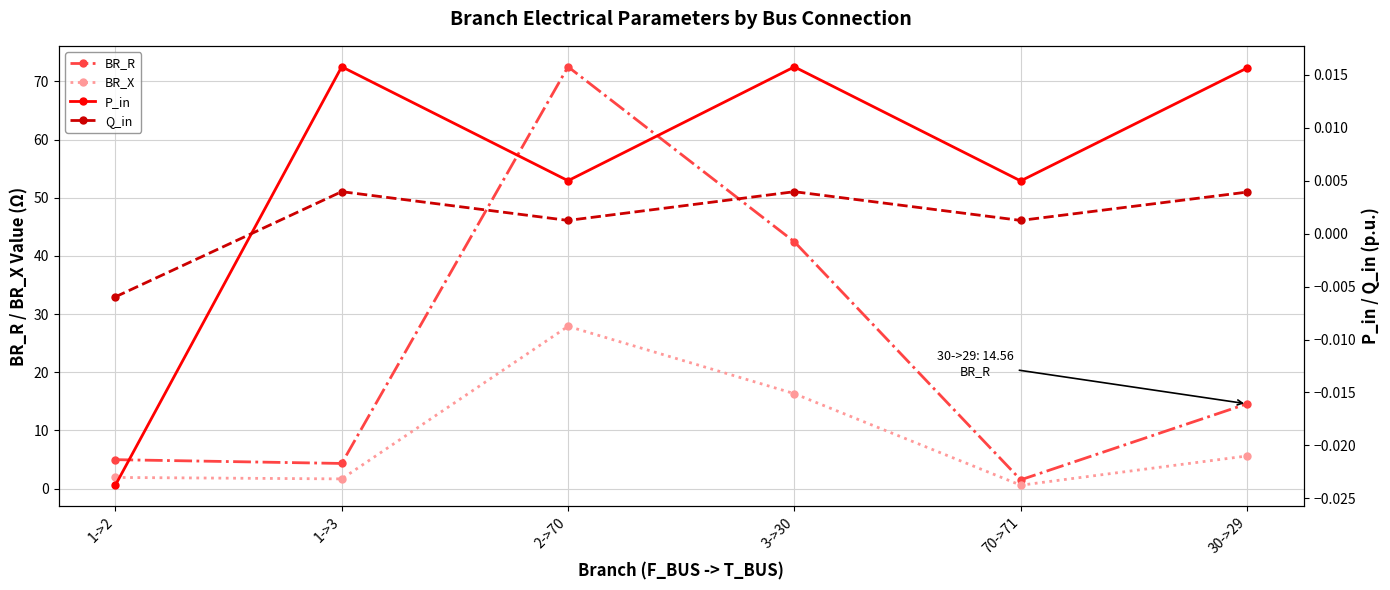

At which label does P_in reach its peak?

1->3